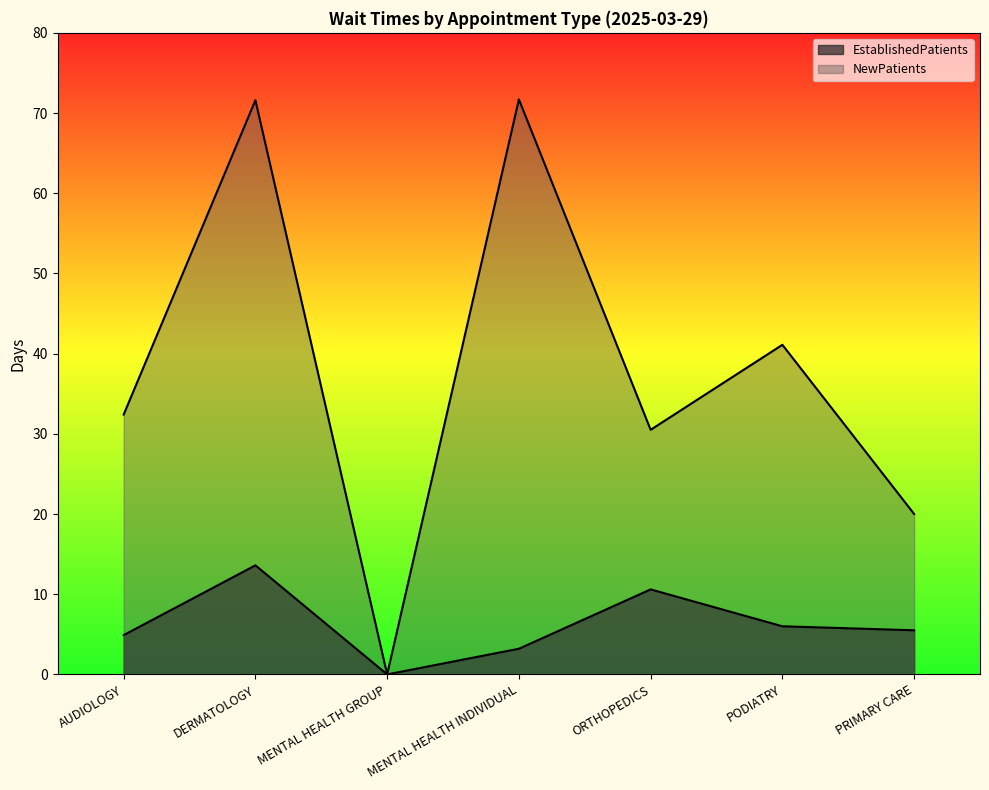

In EstablishedPatients, how many points are lower than both neighbors (excluding endpoints)?

1